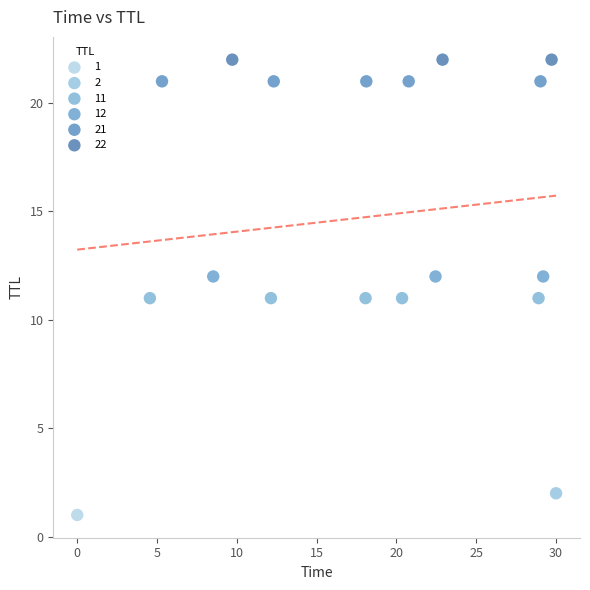

Which series contains the lowest Y value?

1